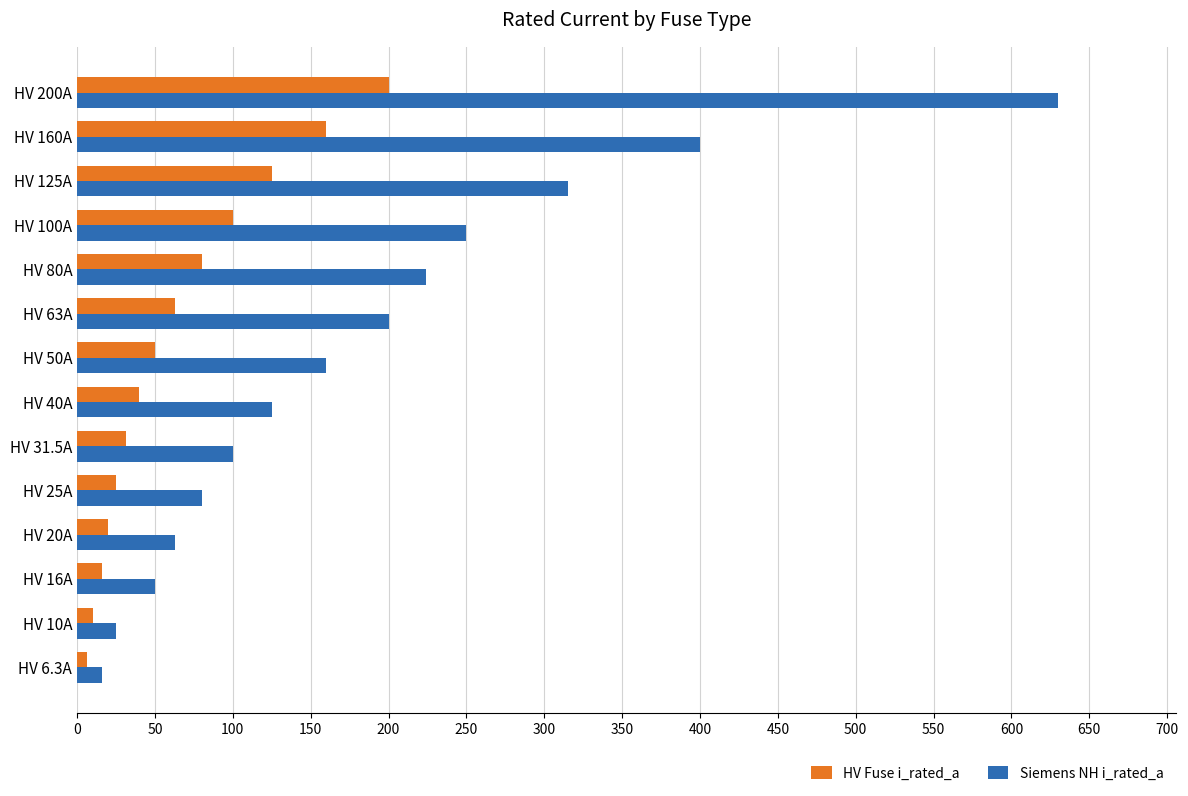

What is the total value across all series at HV 125A?

440.0